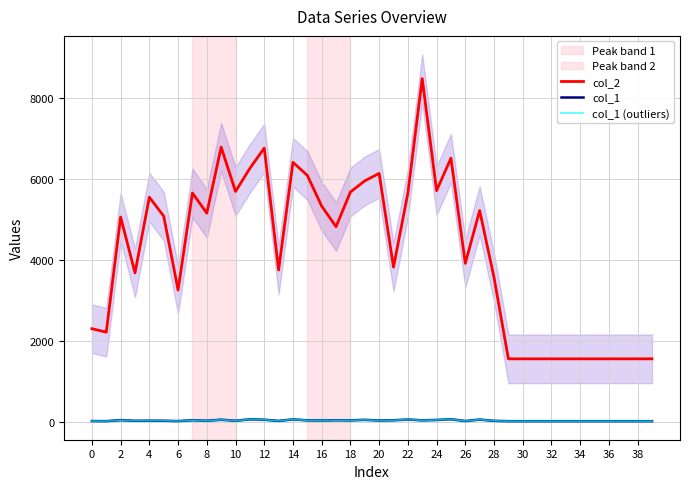

The value of col_1 at 35 is 41. True or false?

False